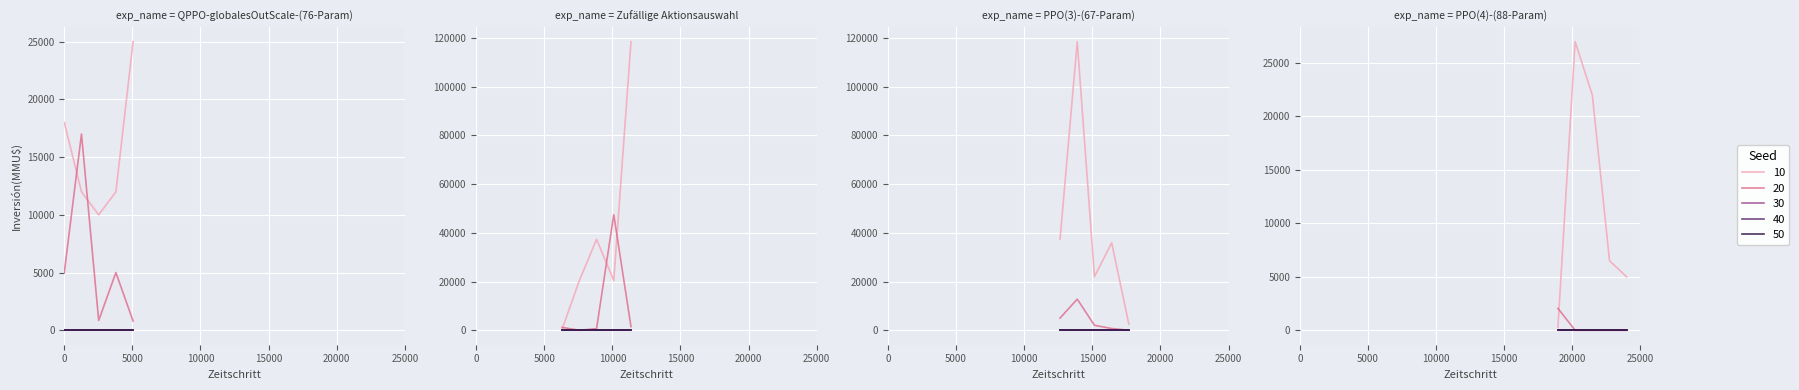

What are all the series names shown in the legend?

10, 20, 30, 40, 50